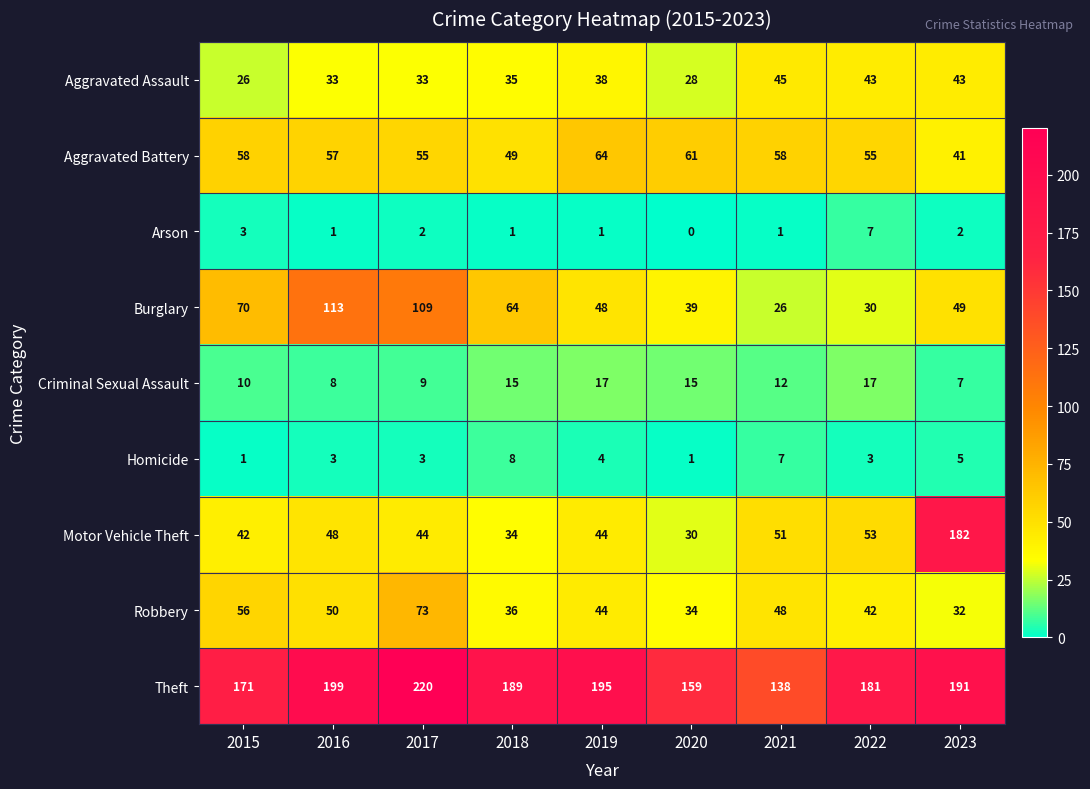

Which category has the highest value across all series?

2017